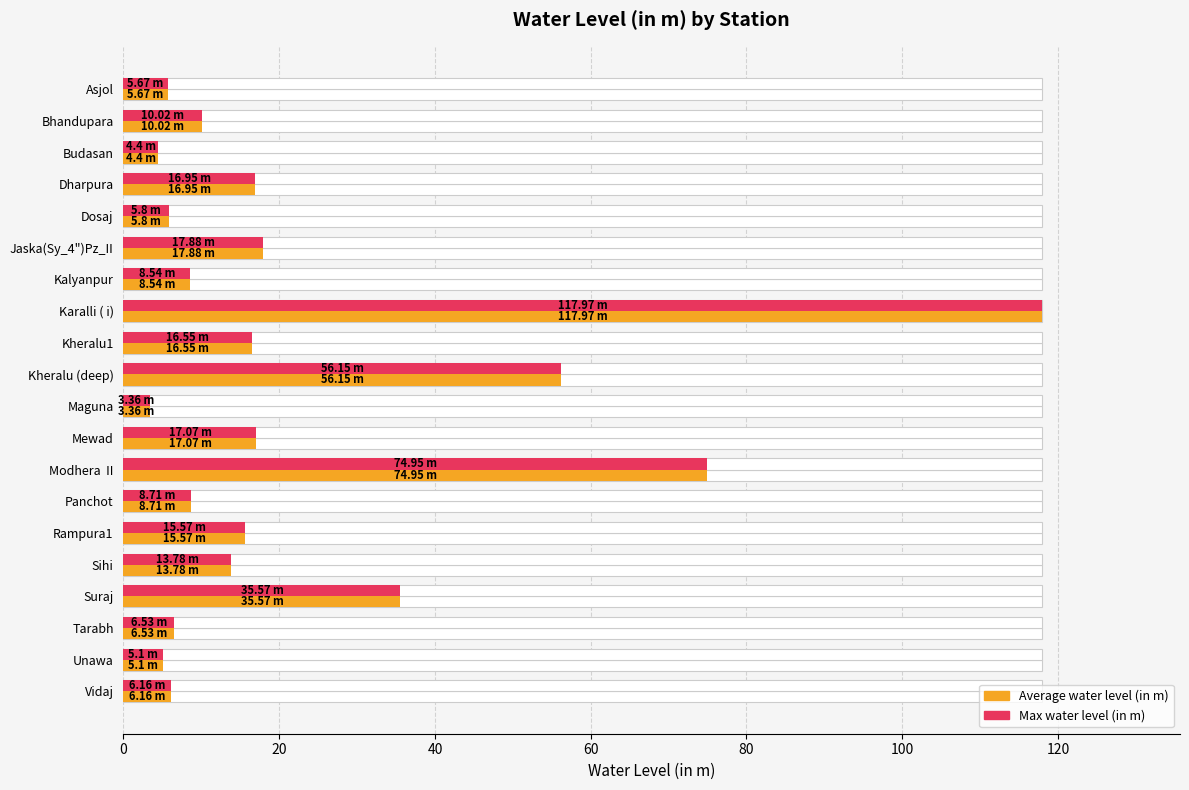

True or false: water_level (in m) has a value of 3.7 at Tarabh.

False